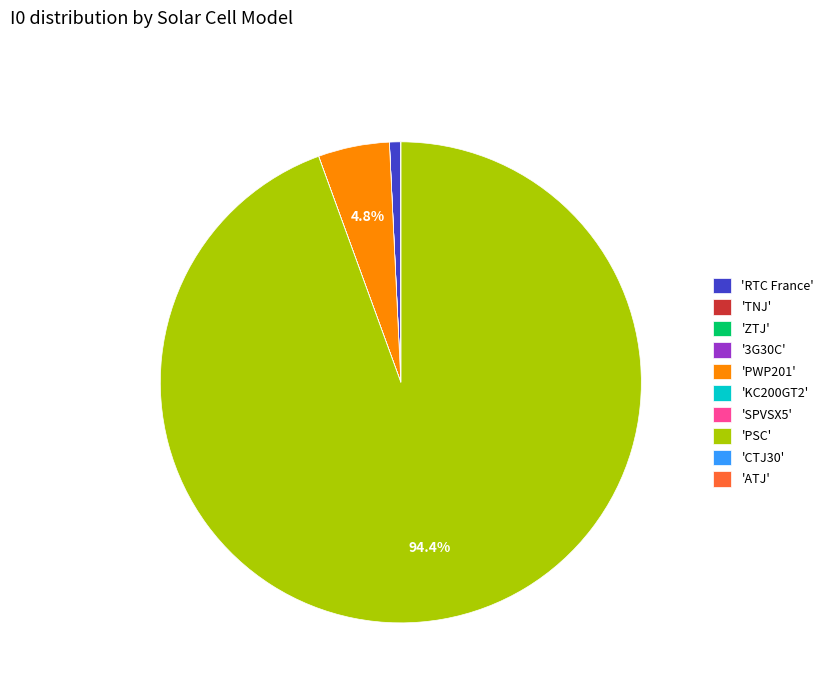

How much of the chart is everything except 'PWP201'?

95.2%